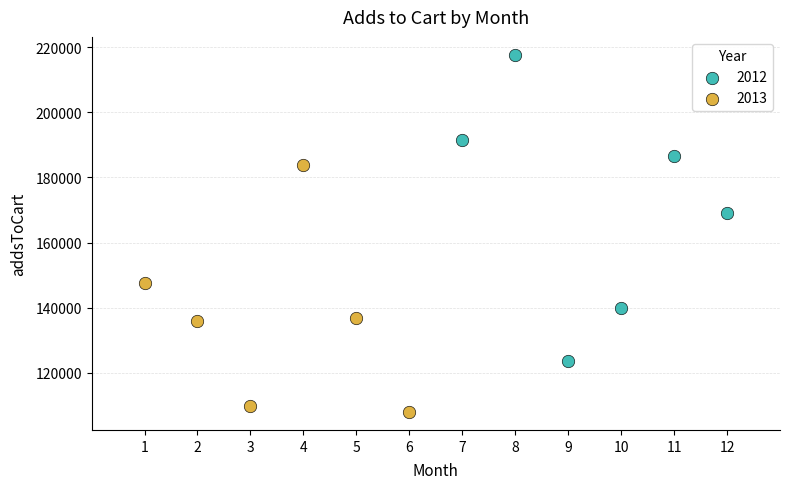

Which series reaches the minimum Y coordinate?

2013